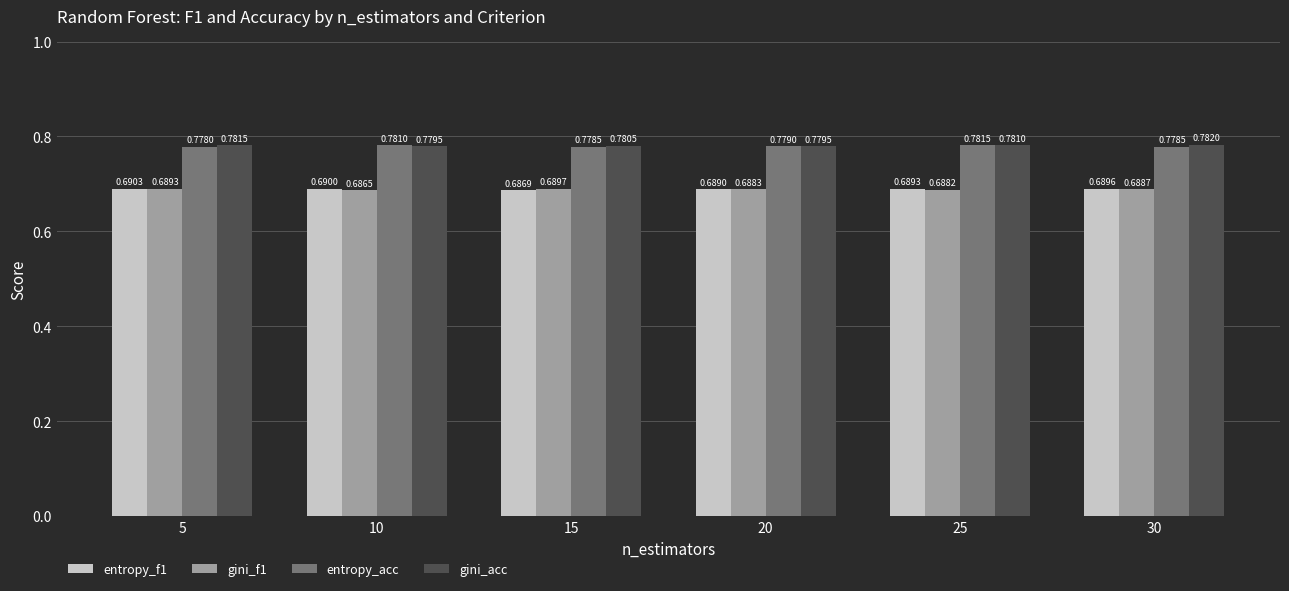

Is the value of entropy_f1 at 25 greater than the value of gini_f1 at 15?

No